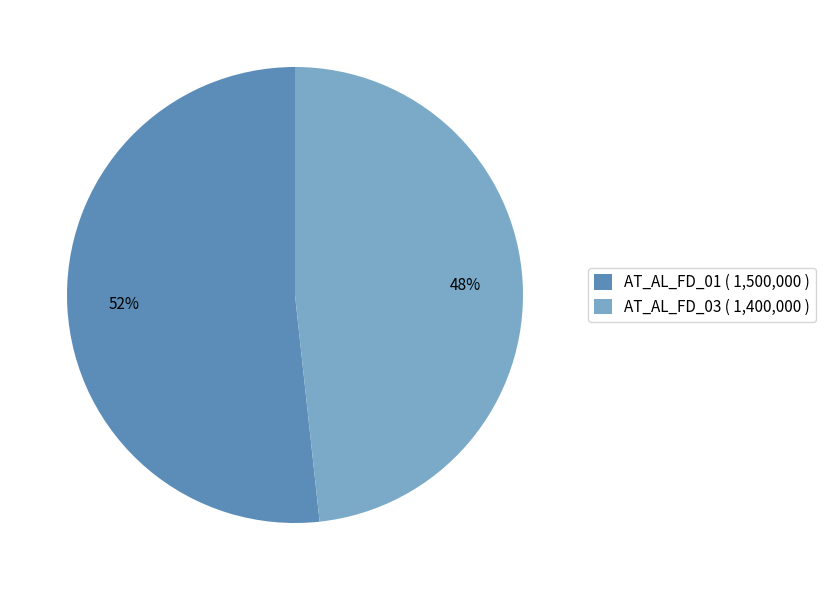

Which slice is the smallest?

AT_AL_FD_03